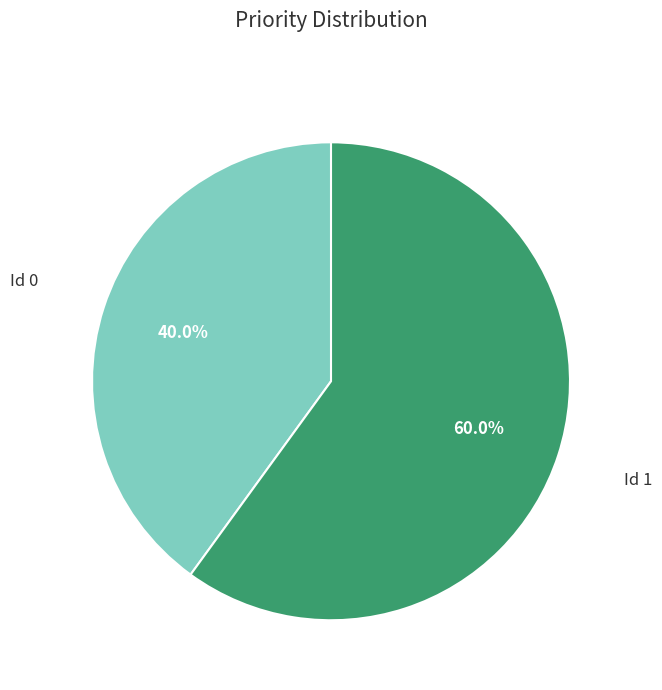

Is there a majority slice in this chart?

Yes